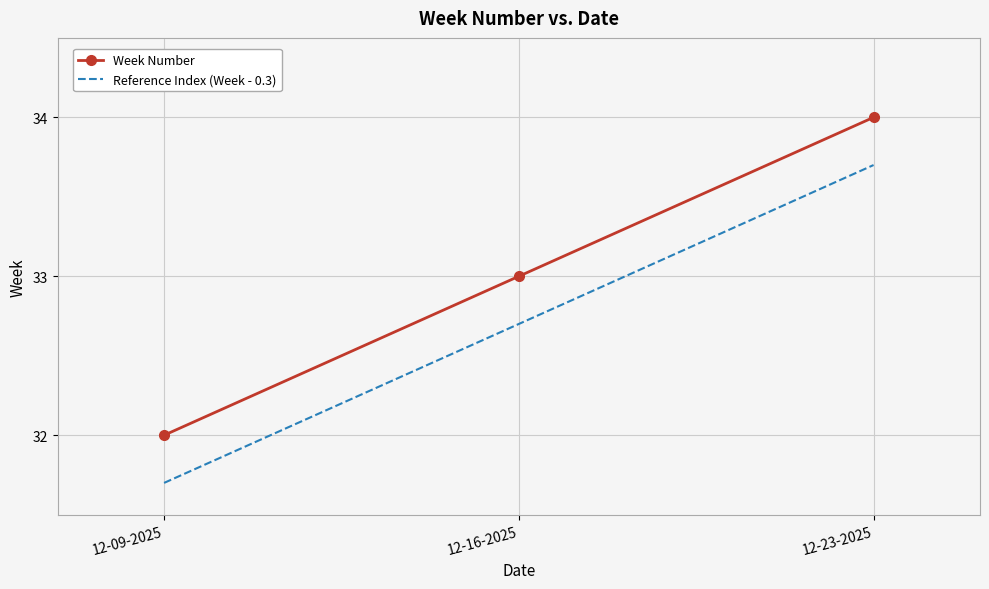

Is the value of Reference Index (Week - 0.3) at 12-23-2025 greater than the value of Week Number at 12-09-2025?

Yes